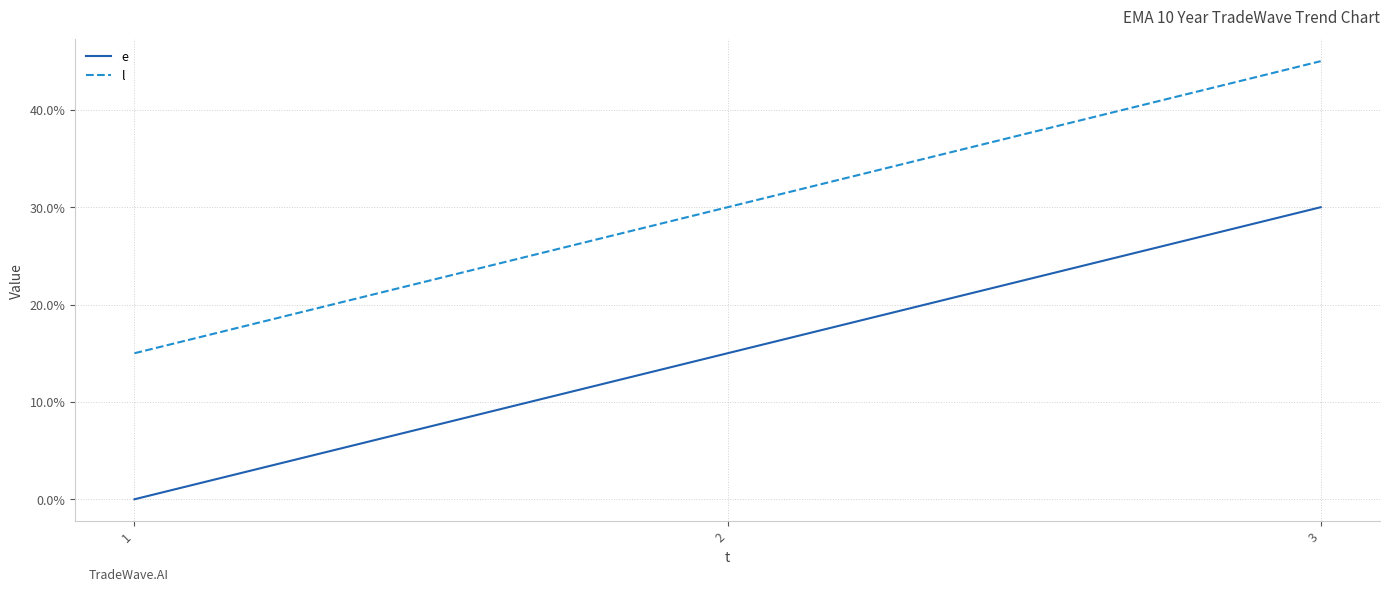

What is the greatest value displayed?

45